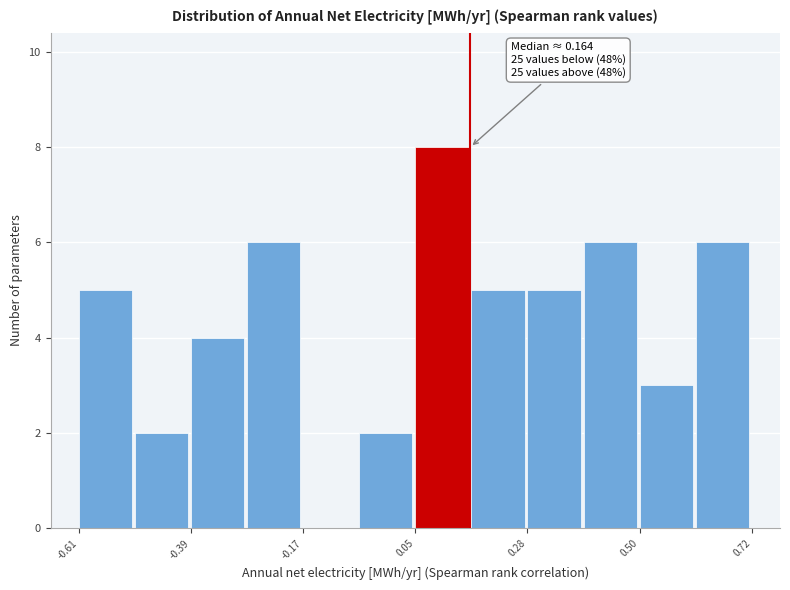

Around what value on the x-axis is the tallest bar? Give the approximate position of its centre, as read against the axis.

0.10